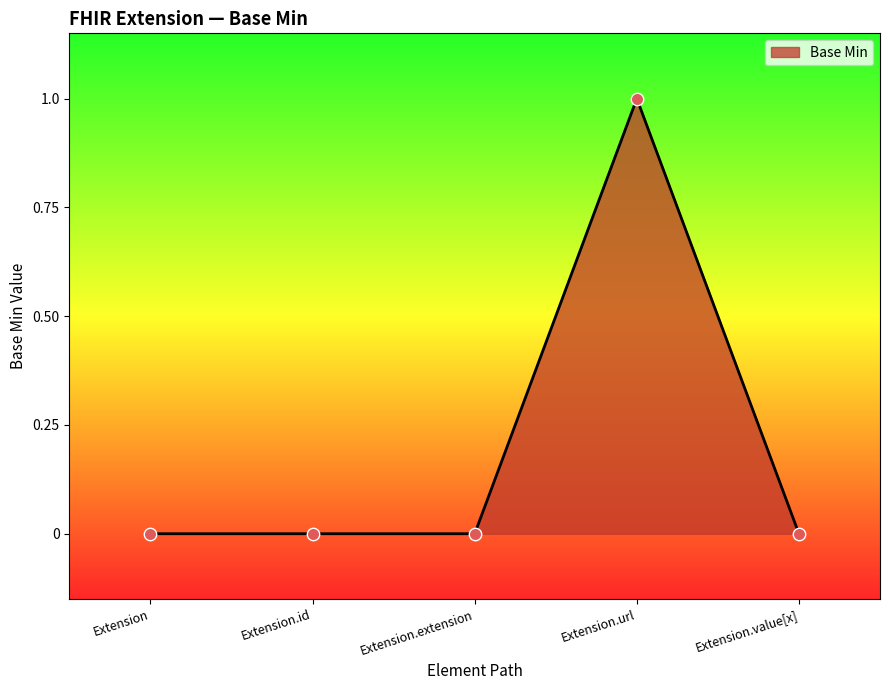

Between Extension and Extension.url, which is larger?

Extension.url